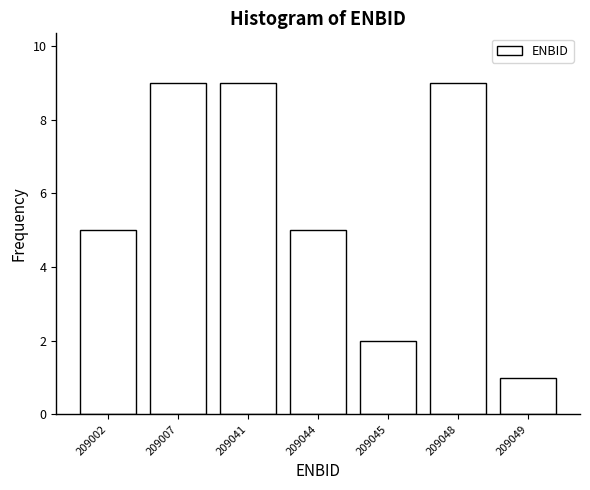

Reading right to left, what are all the values shown in this chart?

209049=1	209048=9	209045=2	209044=5	209041=9	209007=9	209002=5